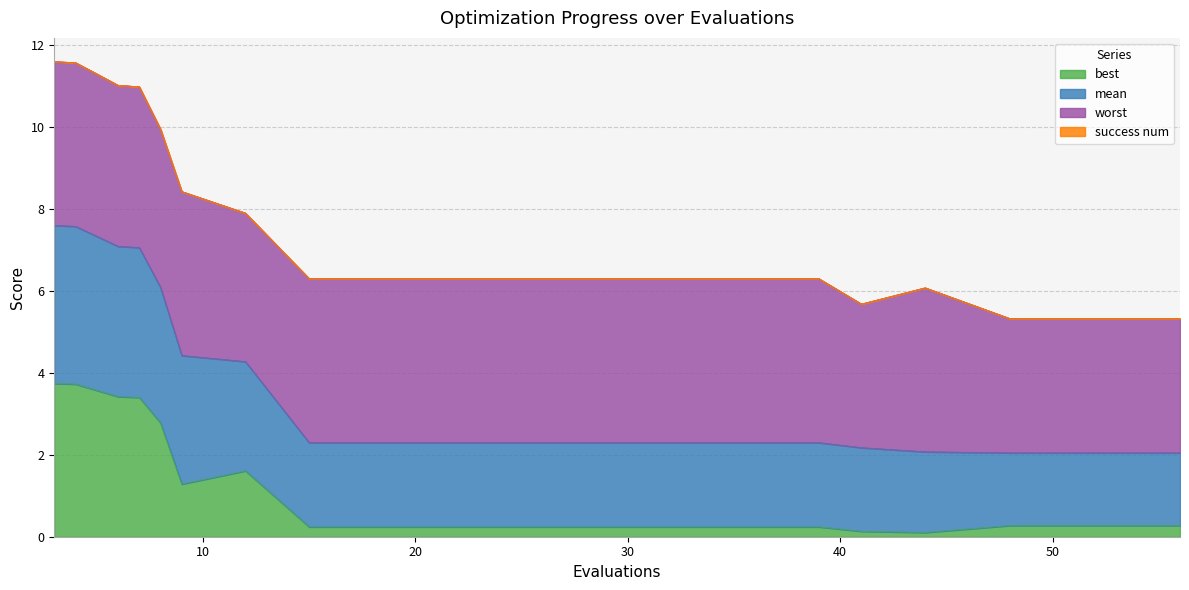

What is the highest value of the best series?

3.7